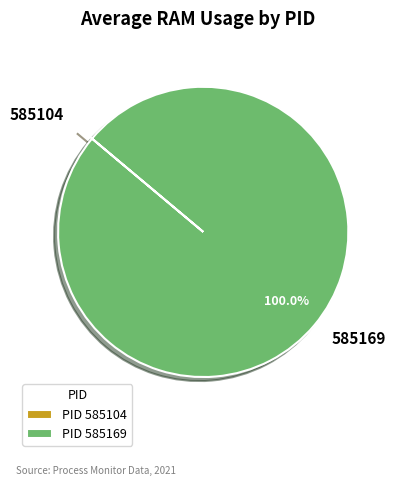

To the nearest percent, what is the difference between the largest and smallest slice percentages?

100%